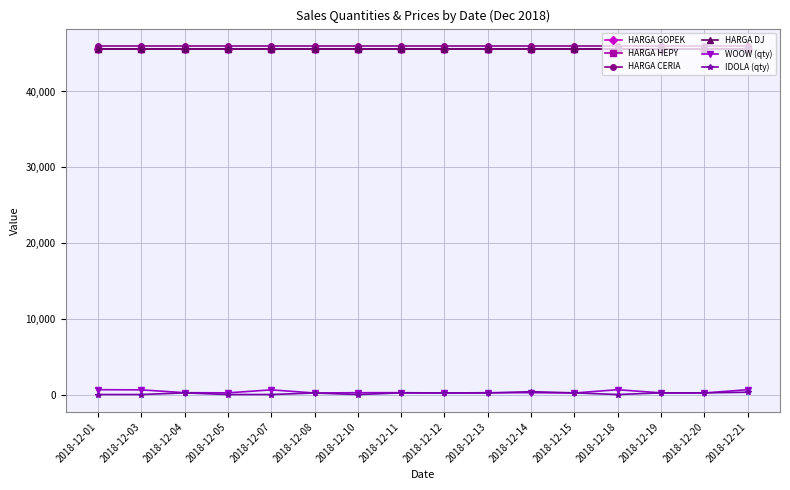

At which label is HARGA HEPY closest to 45600?

2018-12-01